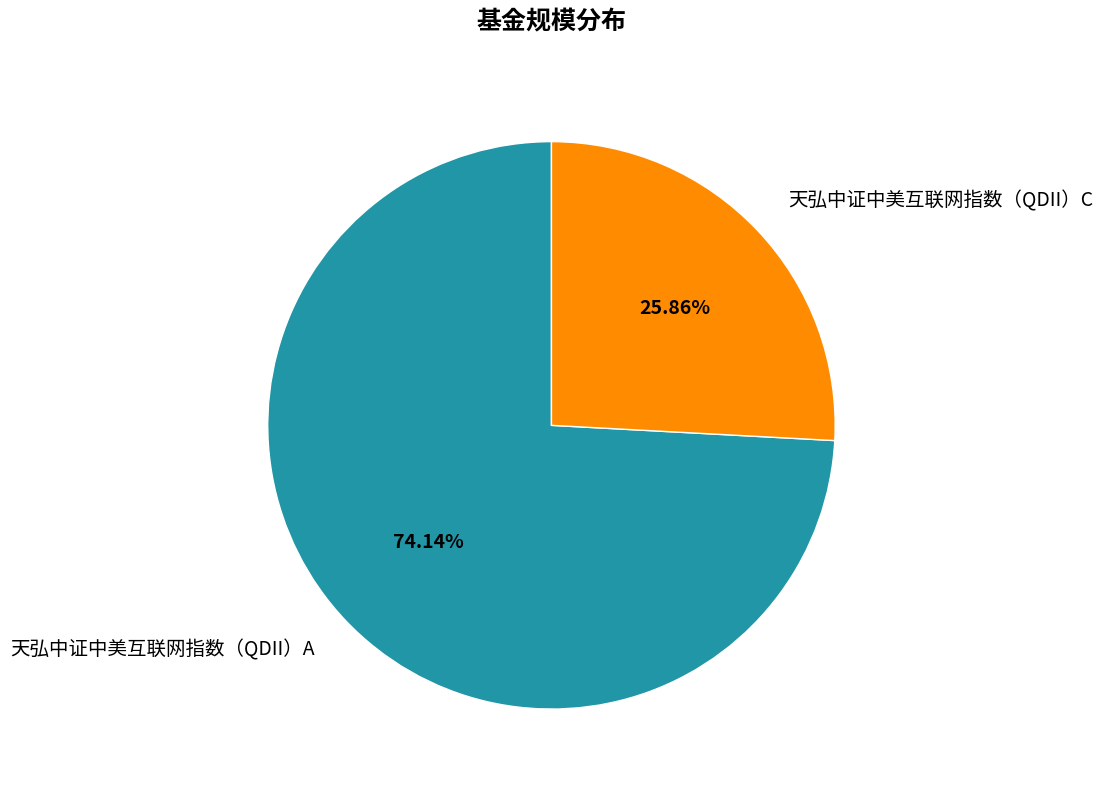

What is the ratio of the value at 天弘中证中美互联网指数（QDII）C to the value at 天弘中证中美互联网指数（QDII）A?

0.3